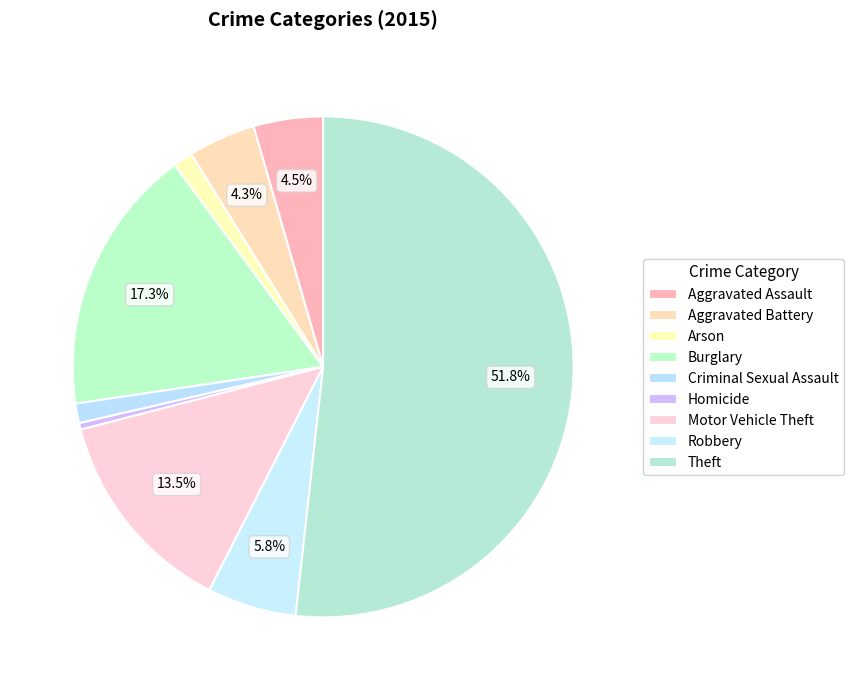

Which category has the smallest portion of the pie?

Homicide